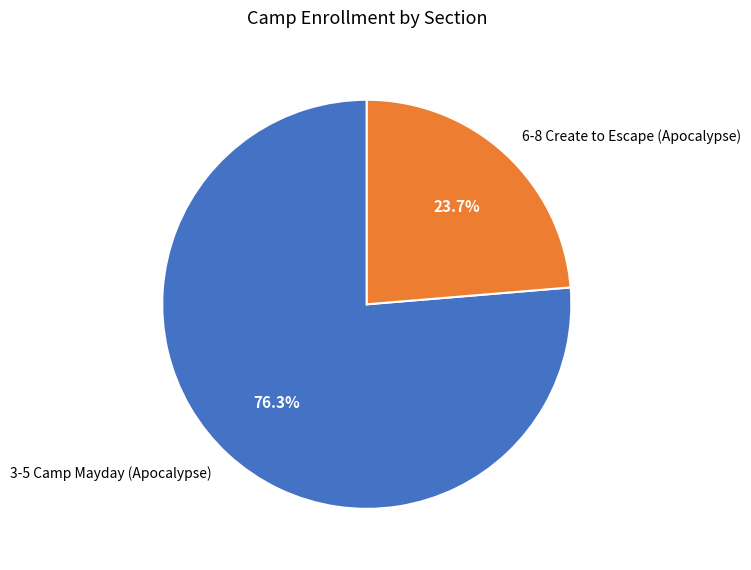

Which has a higher value, 6-8 Create to Escape (Apocalypse) or 3-5 Camp Mayday (Apocalypse)?

3-5 Camp Mayday (Apocalypse)